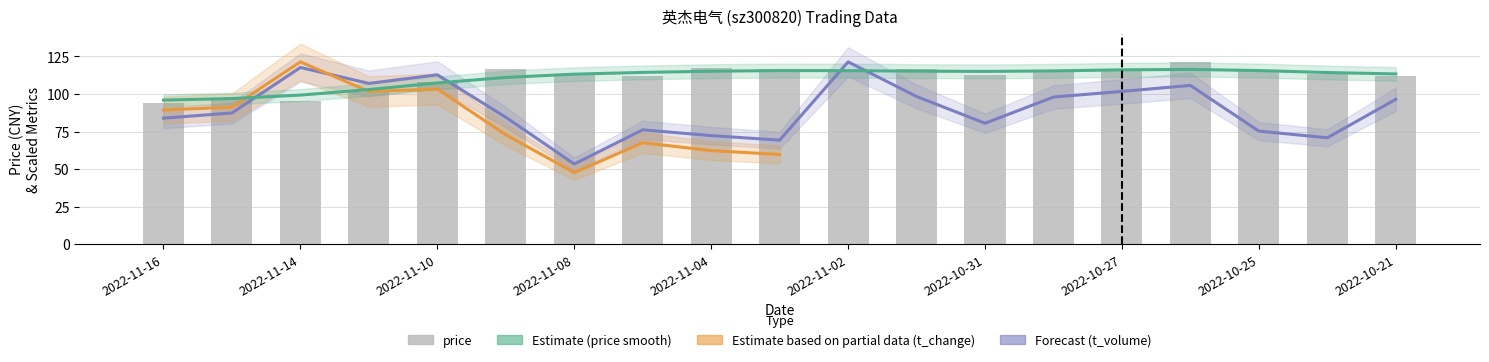

The t_volume series shows 117.7 at 2022-11-14. True or false?

True